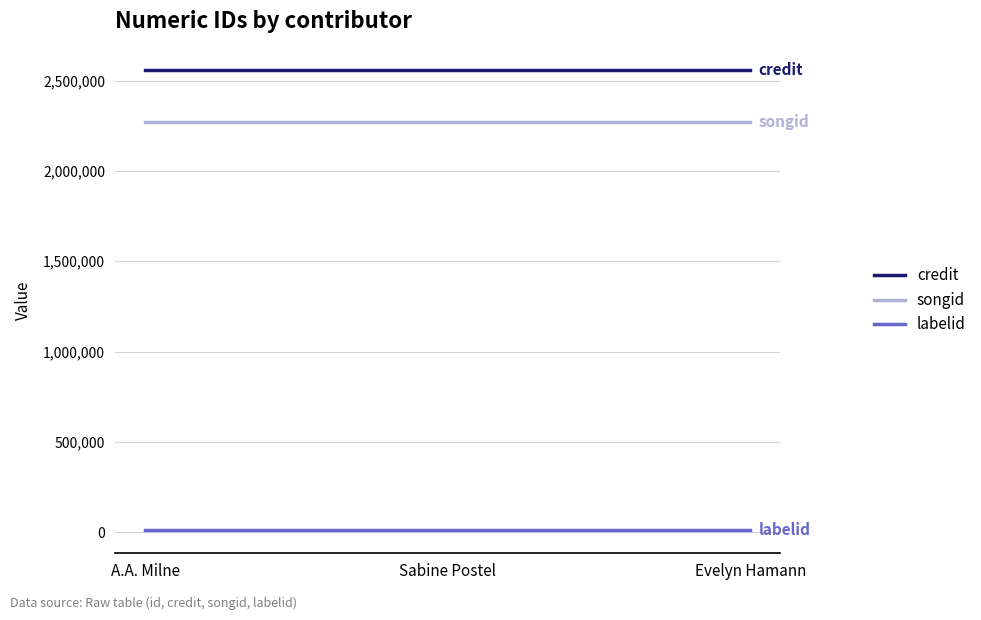

What are all the series names shown in the legend?

credit, songid, labelid